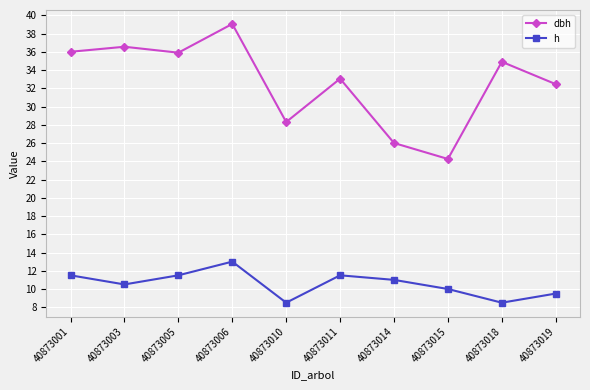

What is the sum of all h values?

105.5